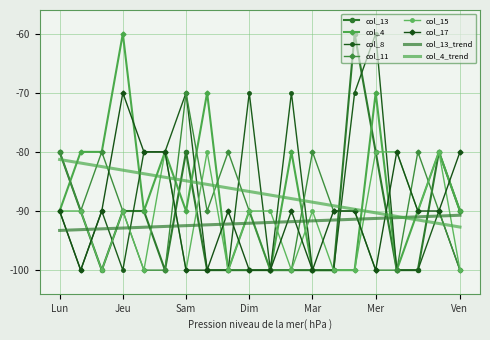

Reading right to left, list all the values displayed in this chart.

col_13: -90	-80	-100	-100	-80	-60	-100	-100	-100	-100	-100	-100	-100	-80	-100	-90	-90	-100	-90	-80
col_4: -90	-80	-90	-100	-70	-100	-100	-100	-80	-100	-90	-100	-70	-90	-80	-90	-60	-80	-80	-90
col_8: -100	-90	-100	-100	-60	-70	-100	-100	-70	-100	-70	-100	-100	-70	-80	-80	-100	-90	-100	-90
col_11: -100	-90	-80	-100	-100	-90	-90	-80	-100	-100	-90	-80	-90	-70	-100	-100	-90	-80	-90	-80
col_15: -100	-80	-90	-80	-80	-100	-100	-90	-100	-90	-90	-100	-80	-100	-80	-100	-90	-100	-90	-90
col_17: -80	-90	-90	-80	-100	-90	-90	-100	-90	-100	-100	-90	-100	-100	-80	-80	-70	-90	-100	-90